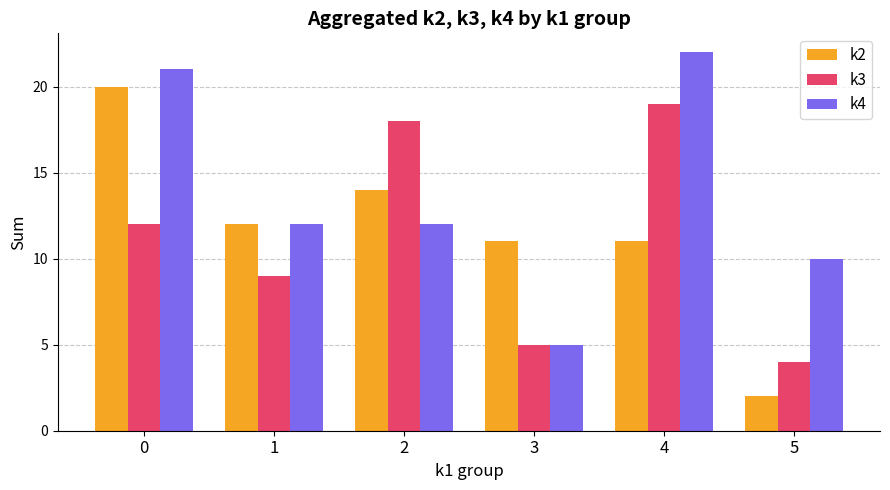

Which series has the largest total across all categories?

k4